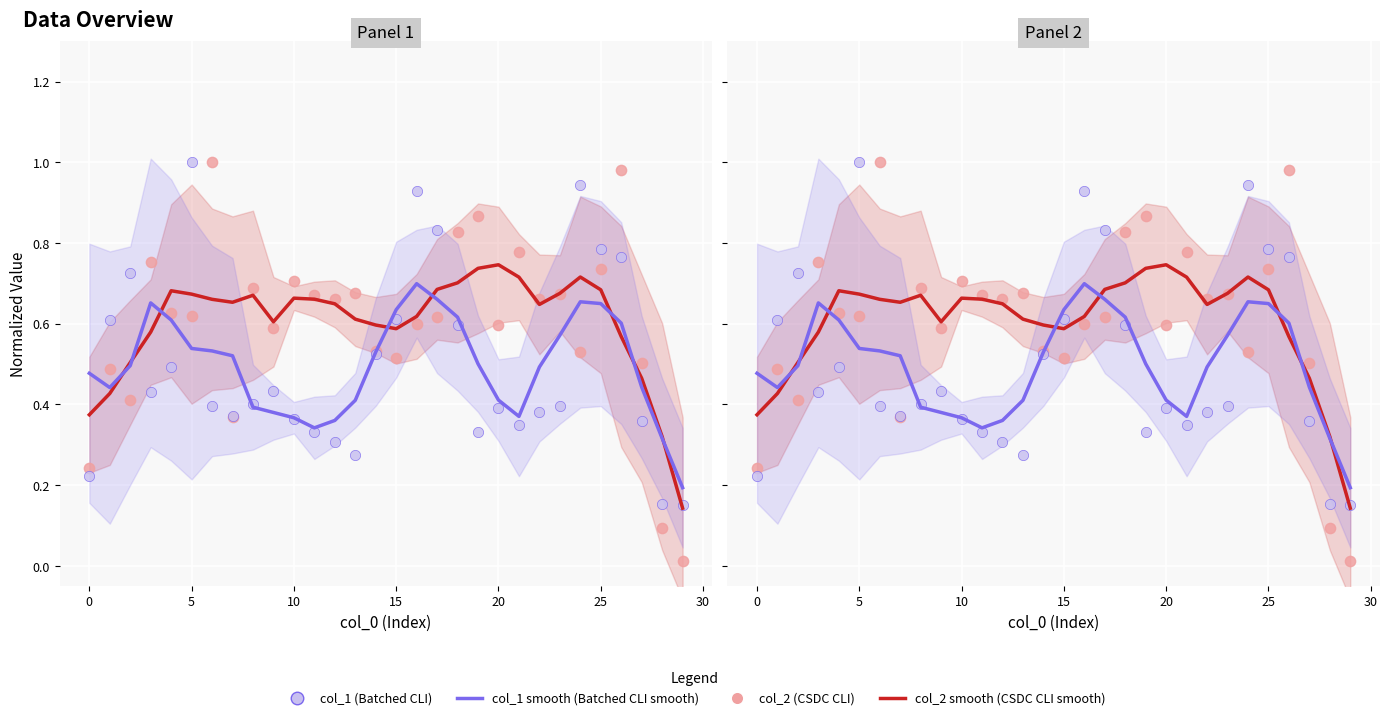

At how many categories does at least one series exceed 0?

30